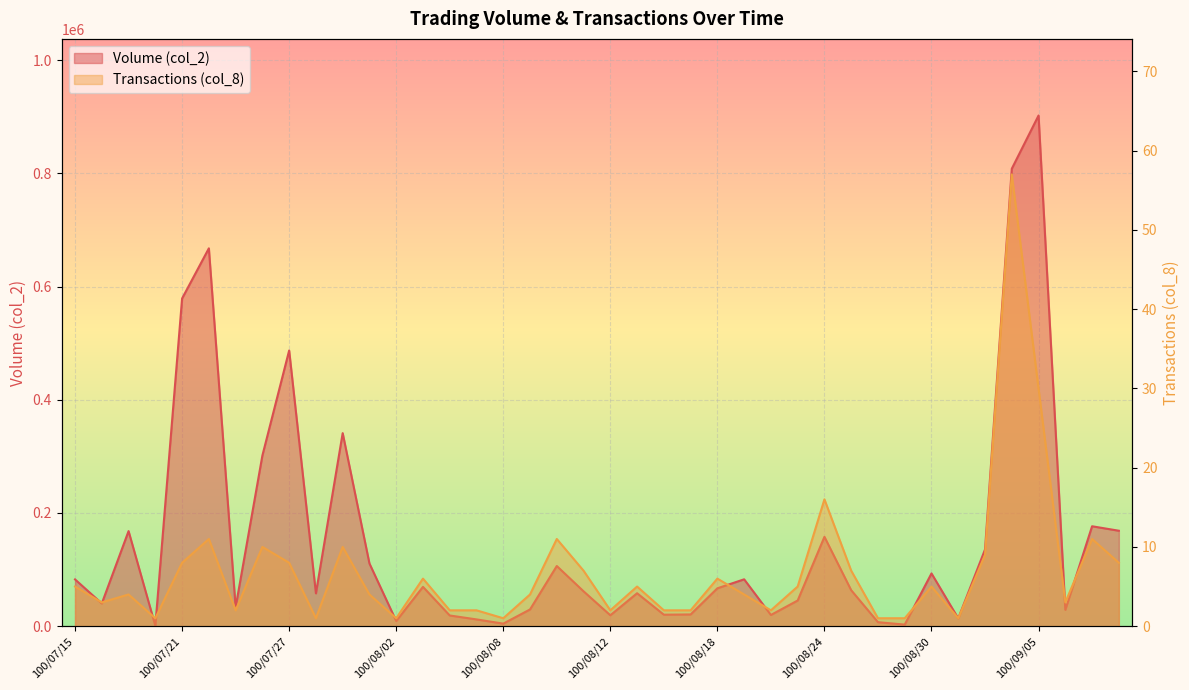

Which series has the largest total across all categories?

Volume (col_2)